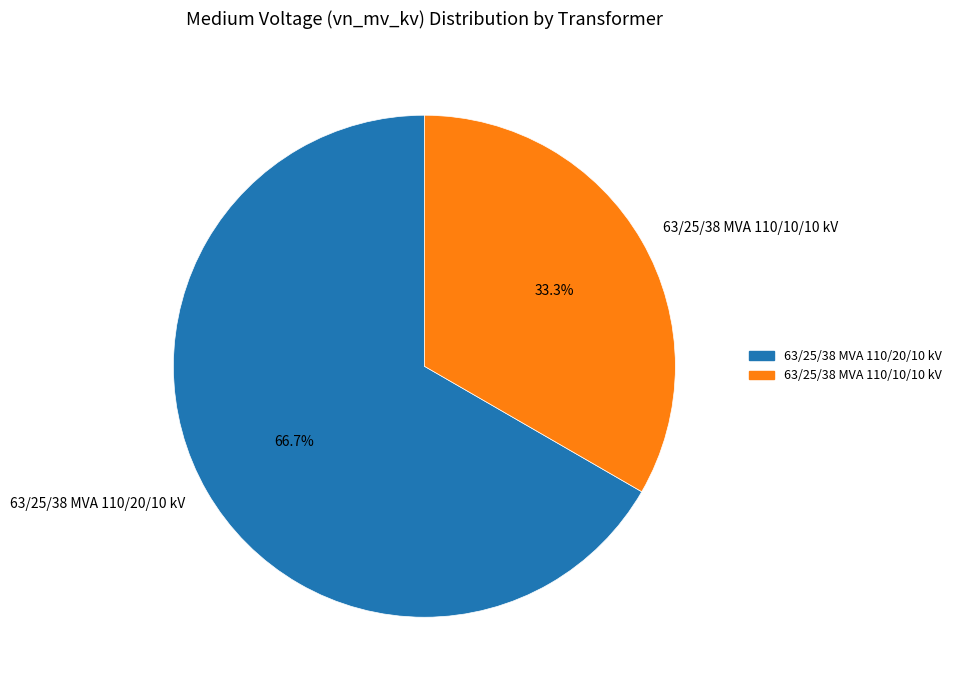

To the nearest percent, what is the difference between the largest and smallest slice percentages?

33%